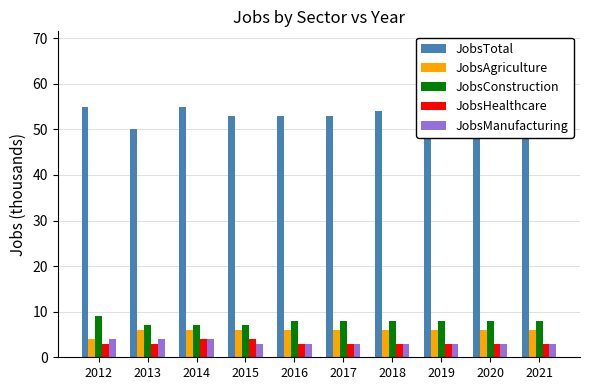

Reading right to left, transcribe all the data shown in this chart.

JobsTotal: 2021=54	2020=54	2019=54	2018=54	2017=53	2016=53	2015=53	2014=55	2013=50	2012=55
JobsAgriculture: 2021=6	2020=6	2019=6	2018=6	2017=6	2016=6	2015=6	2014=6	2013=6	2012=4
JobsConstruction: 2021=8	2020=8	2019=8	2018=8	2017=8	2016=8	2015=7	2014=7	2013=7	2012=9
JobsHealthcare: 2021=3	2020=3	2019=3	2018=3	2017=3	2016=3	2015=4	2014=4	2013=3	2012=3
JobsManufacturing: 2021=3	2020=3	2019=3	2018=3	2017=3	2016=3	2015=3	2014=4	2013=4	2012=4